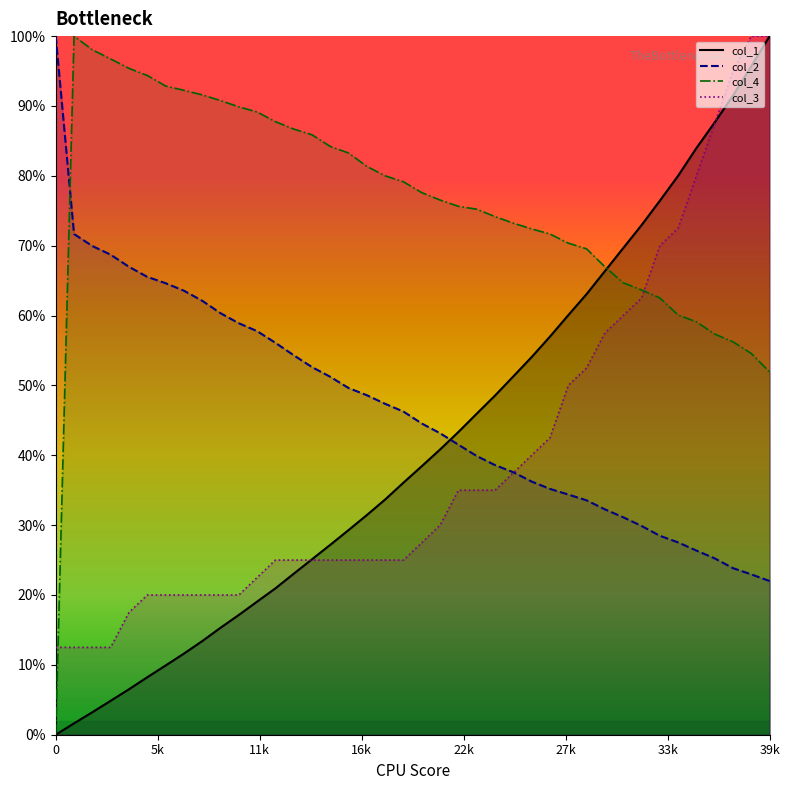

Count the number of data series in this chart.

4